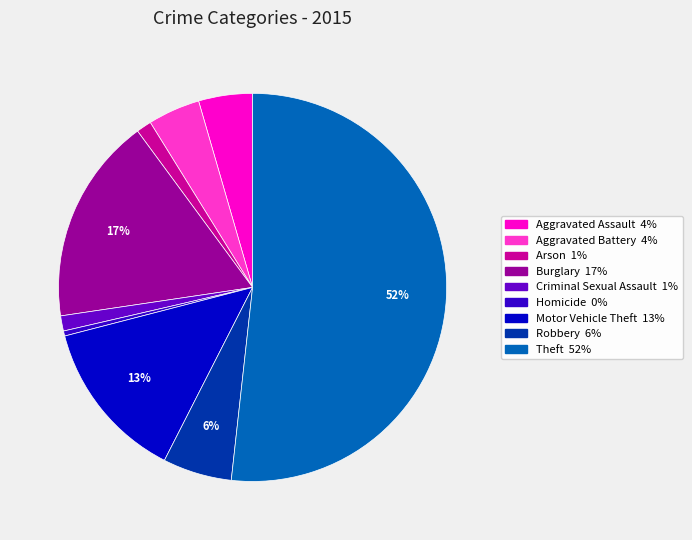

What is the smallest slice in the pie chart?

Homicide